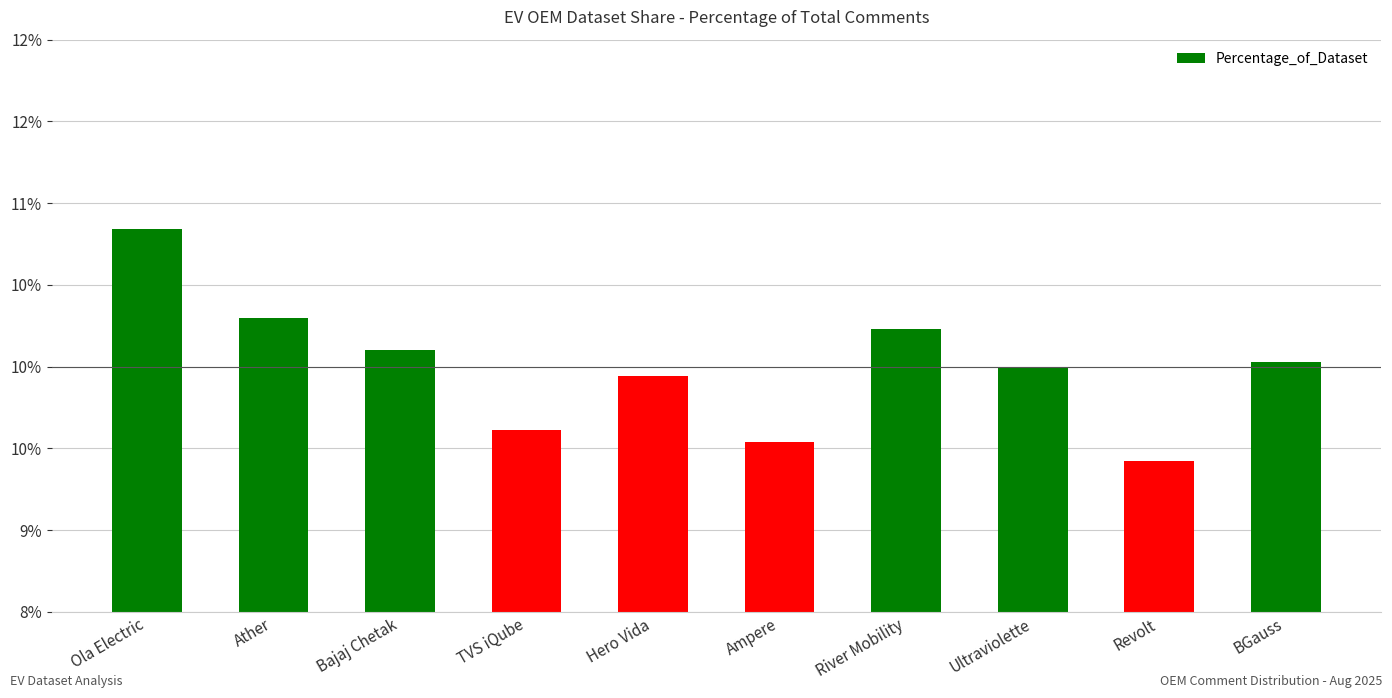

How many series are shown in this chart?

1